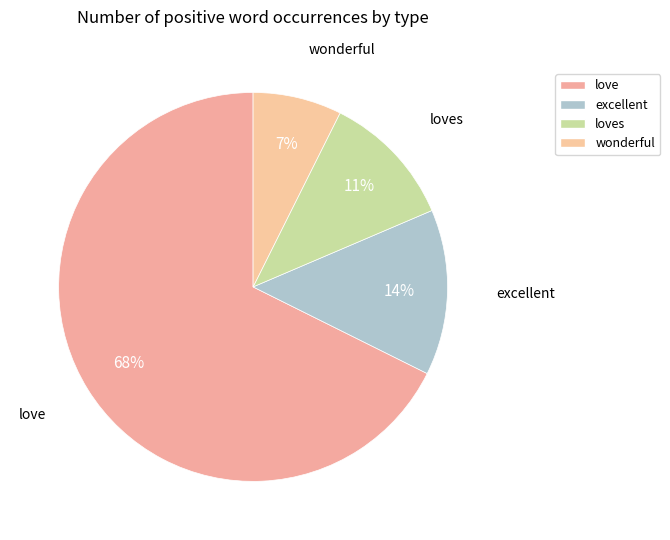

Count the number of slices in the pie.

4